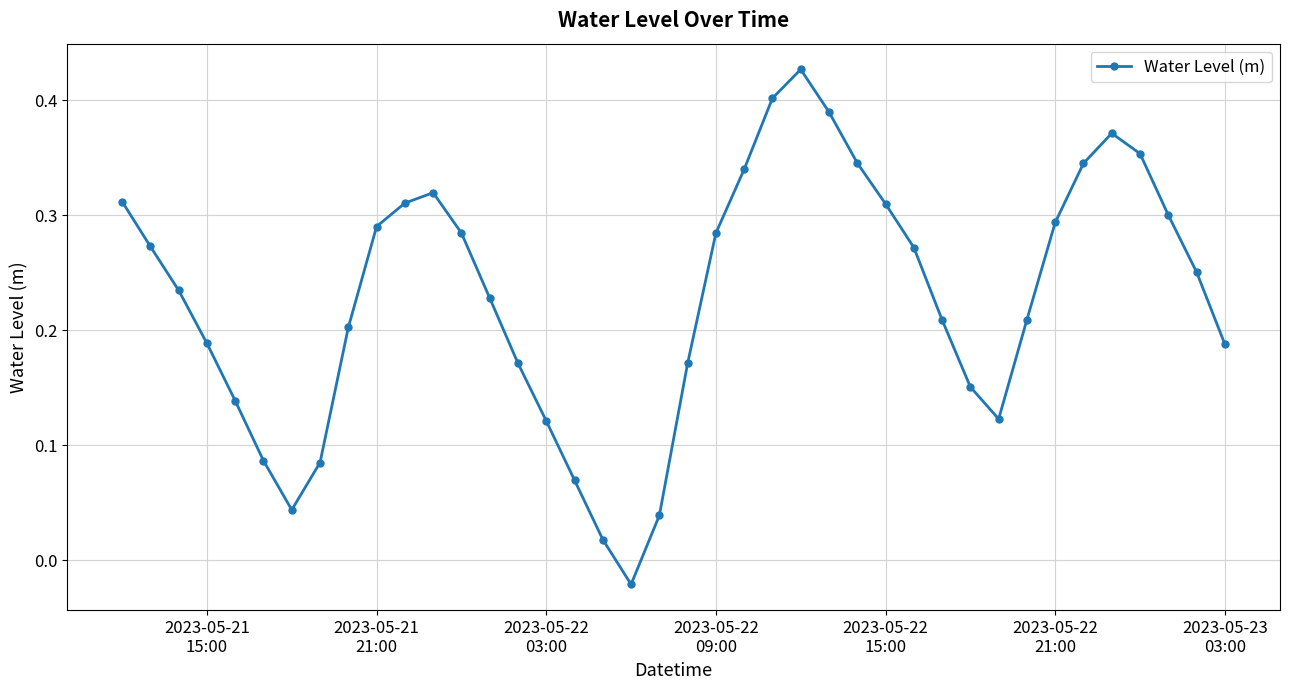

How many interior local valleys (lower than both neighbors) does the data have?

3